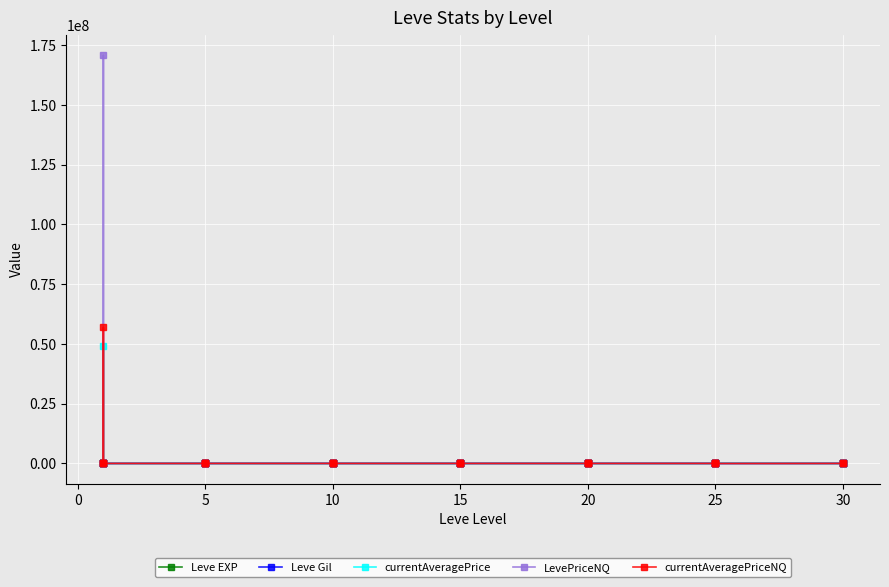

True or false: currentAveragePrice has more than 1 points higher than both neighbors.

True